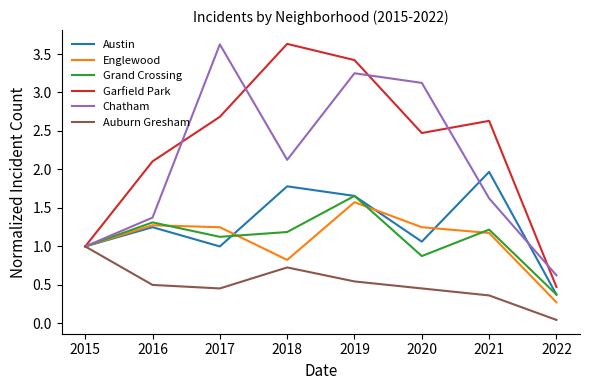

Count the number of categories in the chart.

8